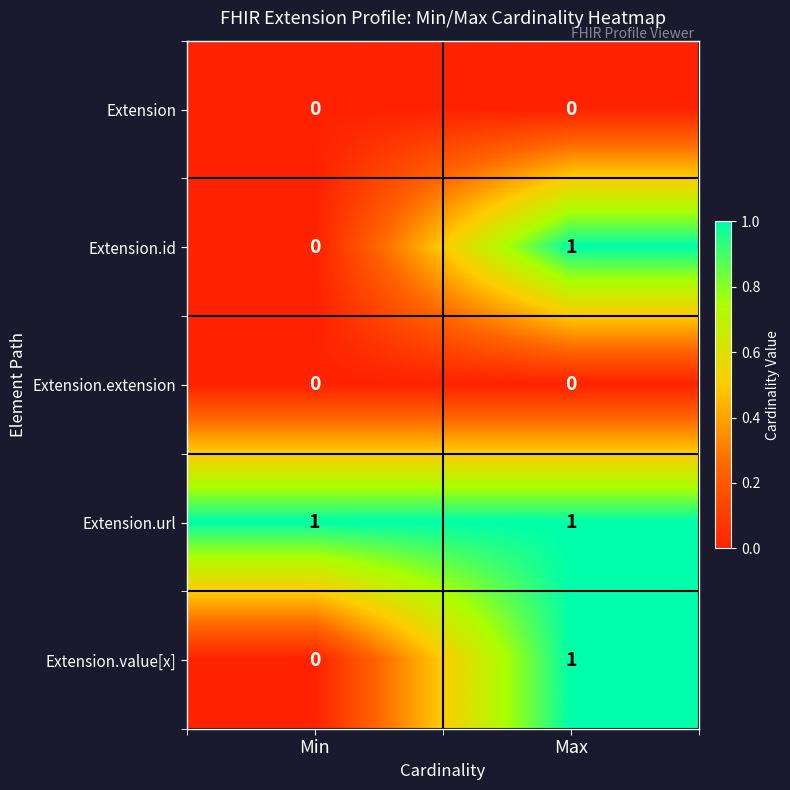

What is the spread (max minus min) of values at Max?

1